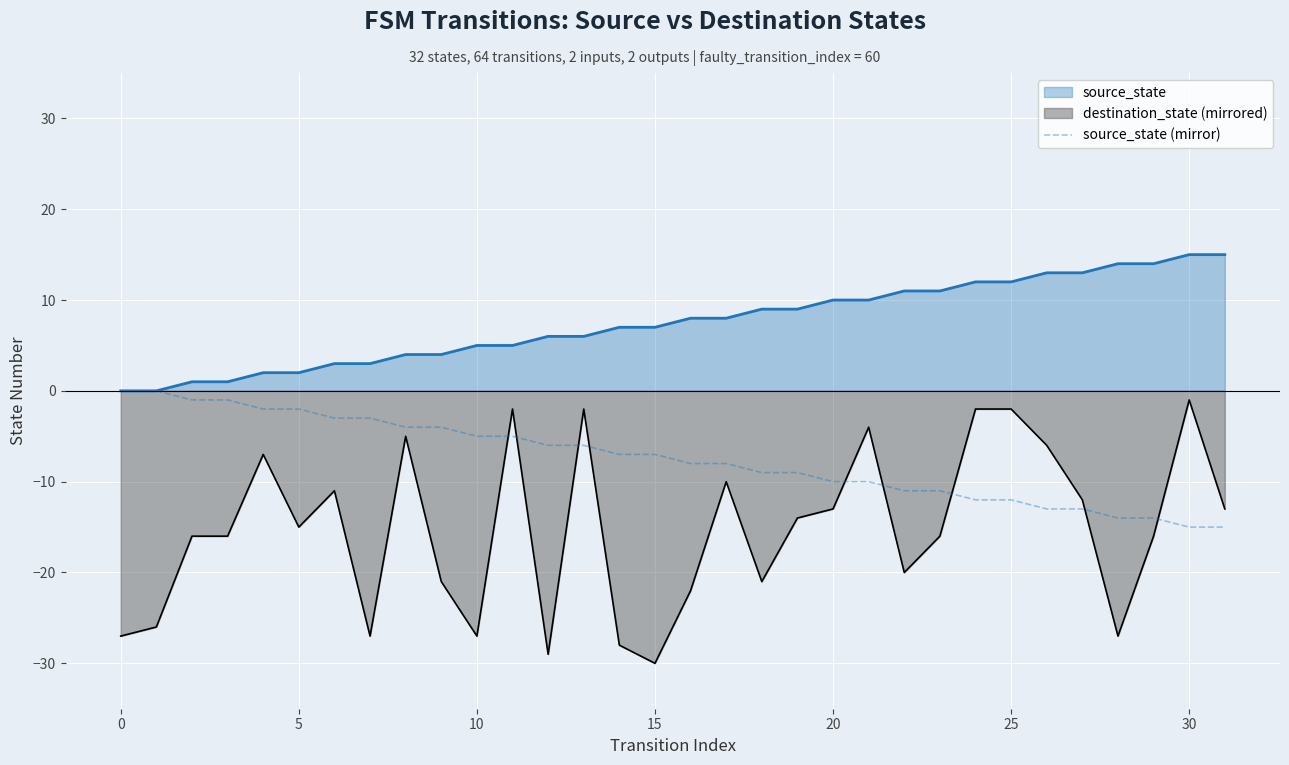

Rank the series at 10 from highest to lowest value.

source_state, source_state (mirror), destination_state (mirrored)